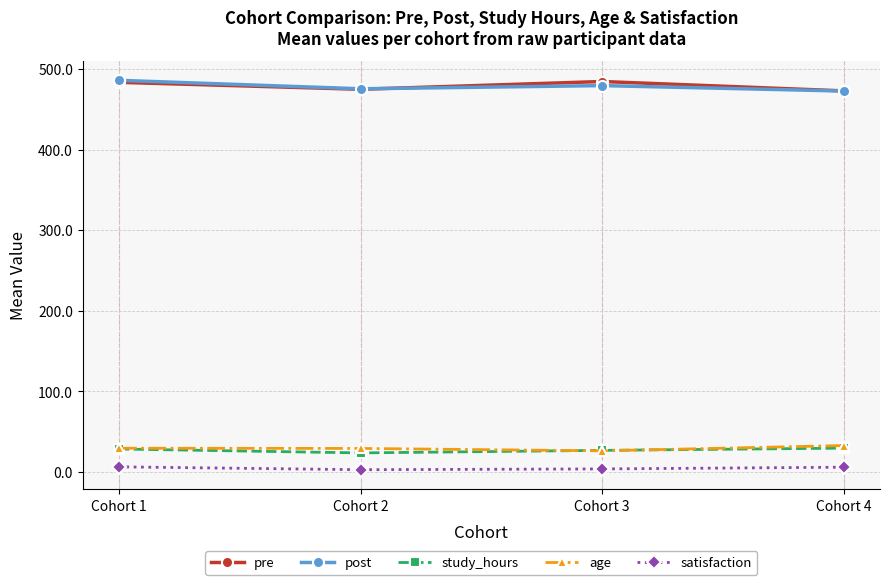

The value of pre at Cohort 2 is 120.1. True or false?

False